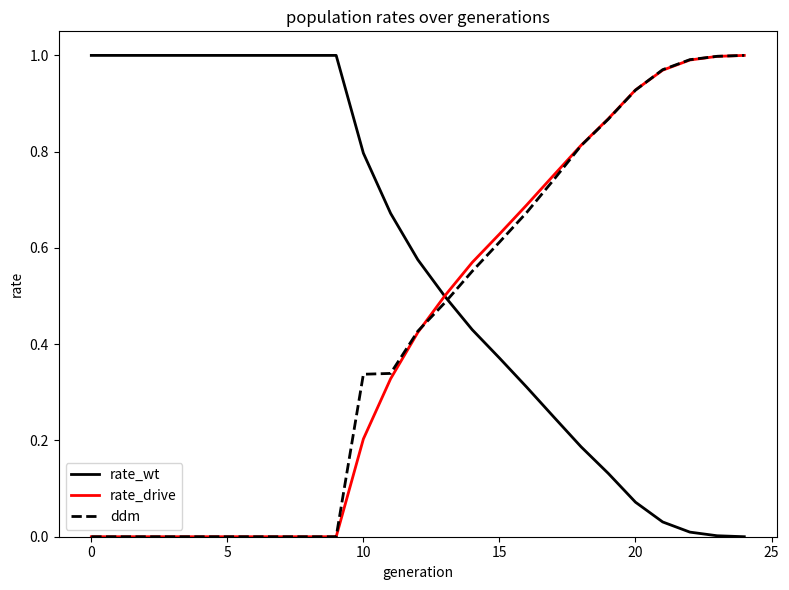

True or false: rate_wt and ddm intersect in this chart.

True